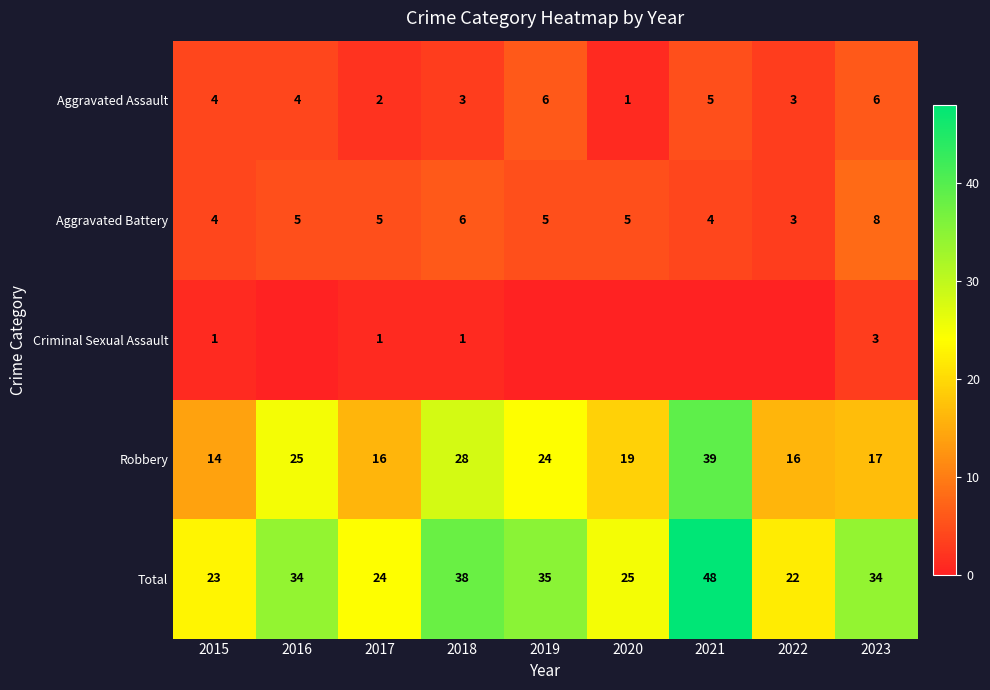

Where does the Robbery series first go above 19?

2016